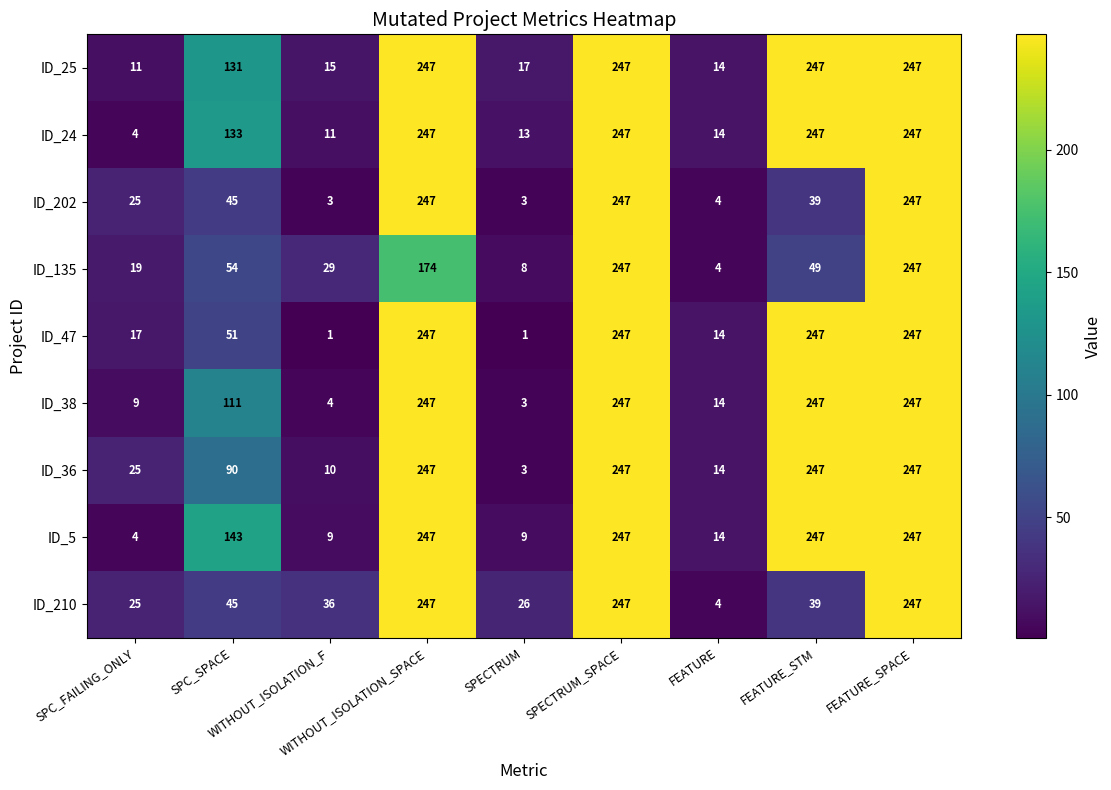

What is the difference between the second highest and minimum values in the ID_5 series?

243